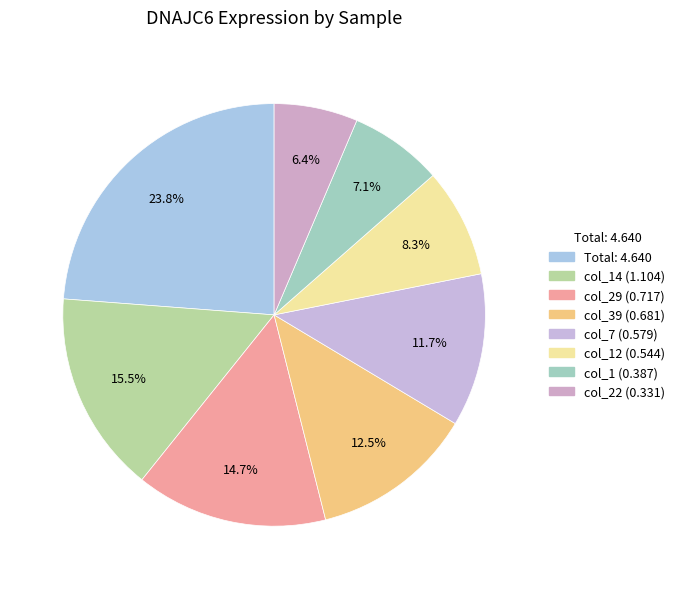

How many segments does this pie chart have?

8